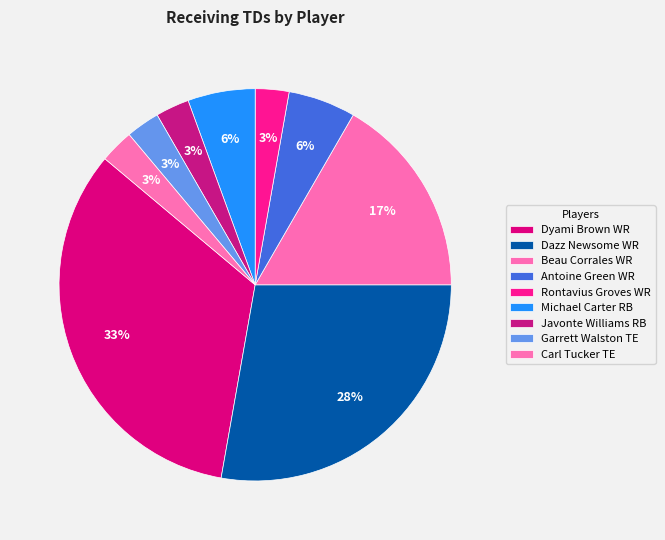

How many segments does this pie chart have?

9